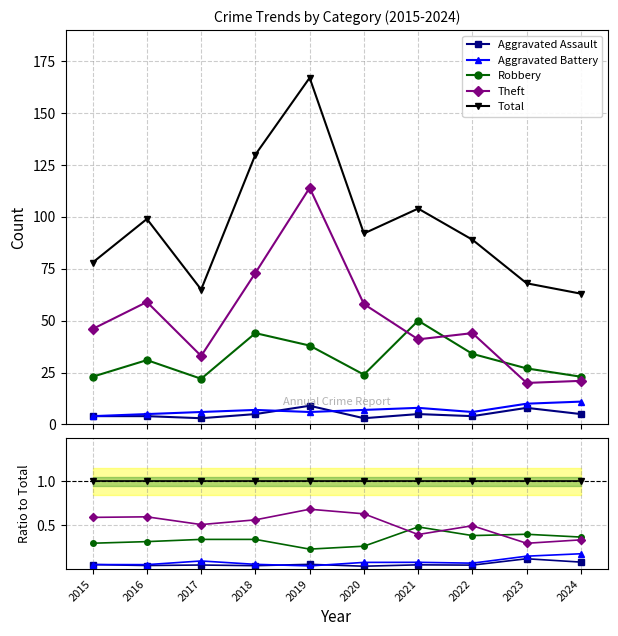

Between 2018 and 2023, which series saw the biggest shift?

Theft